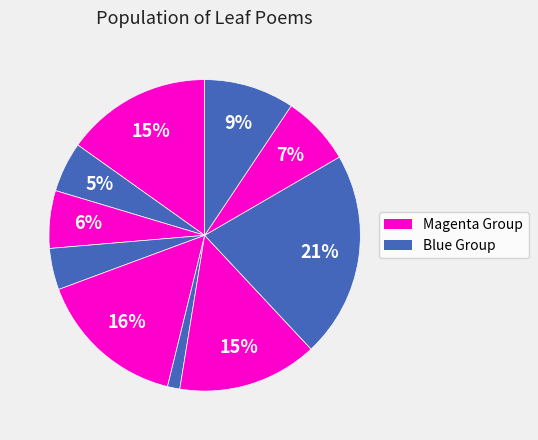

How many slices are in this pie chart?

10